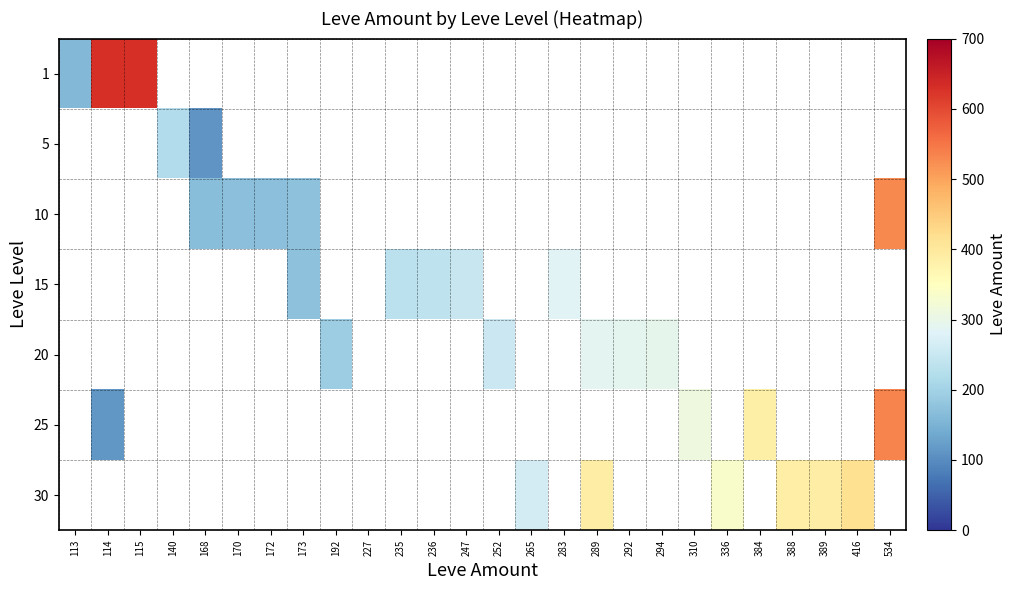

How many categories are shown in the chart?

26